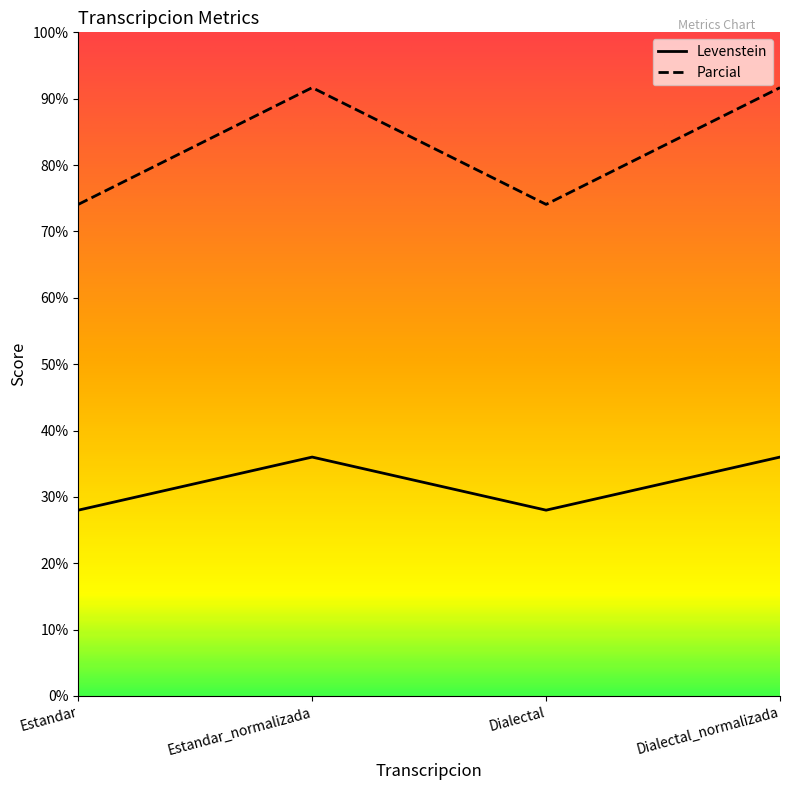

What is the smallest value displayed?

28.0